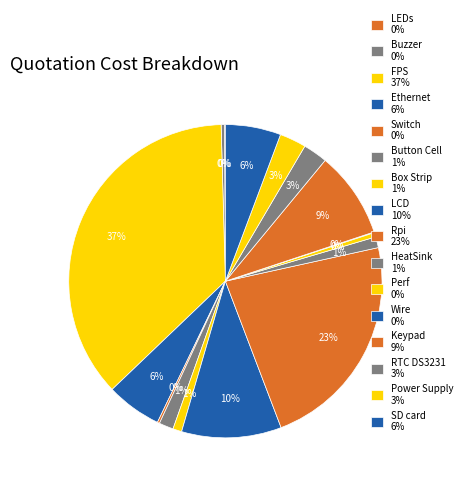

To the nearest percent, what portion does Box Strip represent?

1%